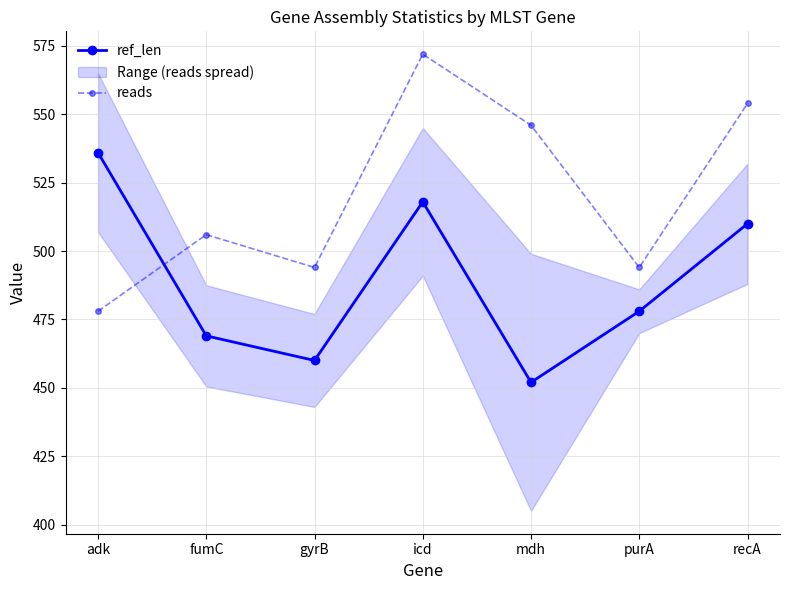

At which category does reads reach its first local peak?

fumC